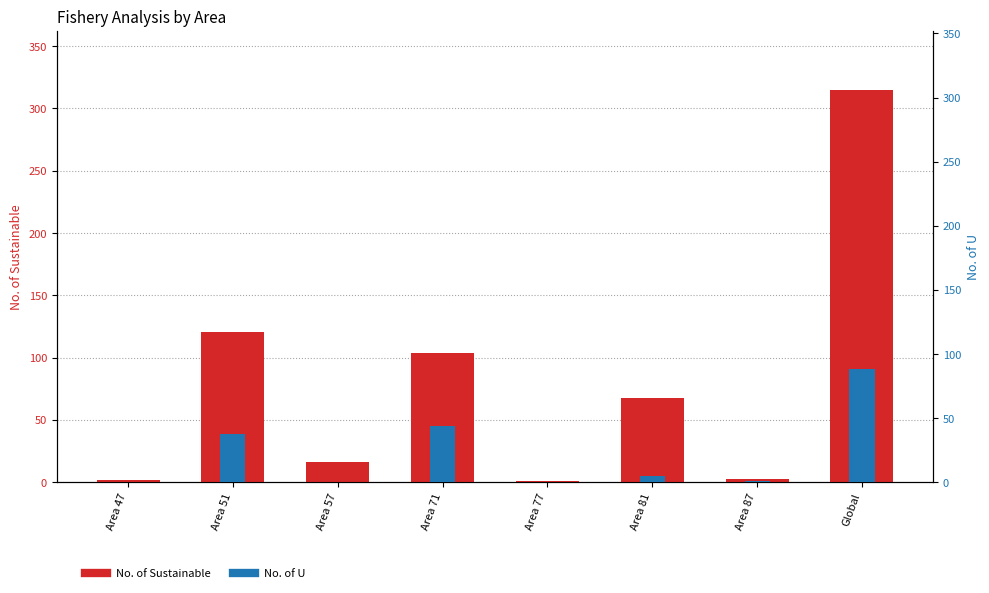

How many series are shown in this chart?

2